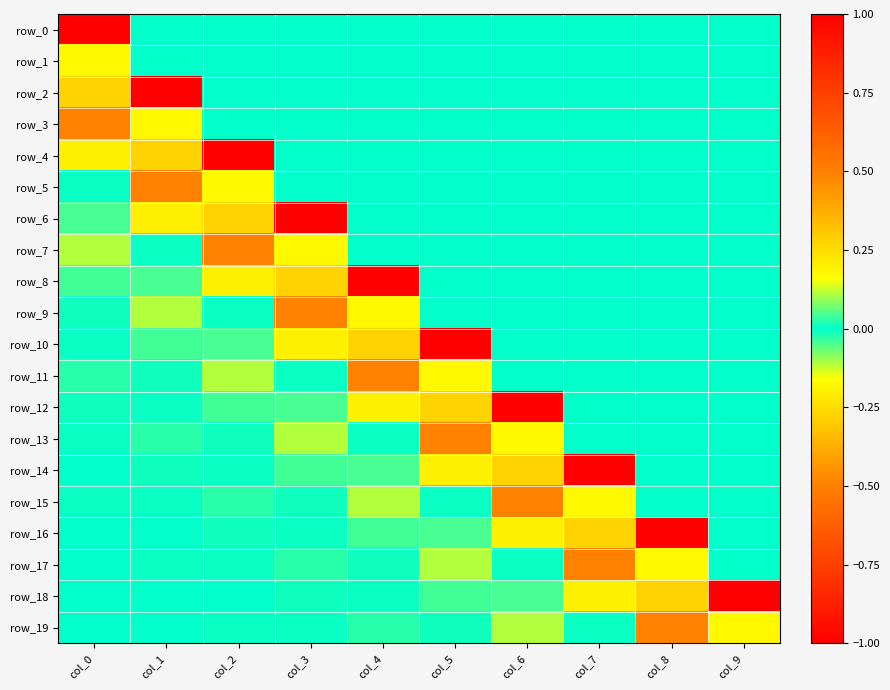

Which category has the highest value in the row_8 series?

col_4